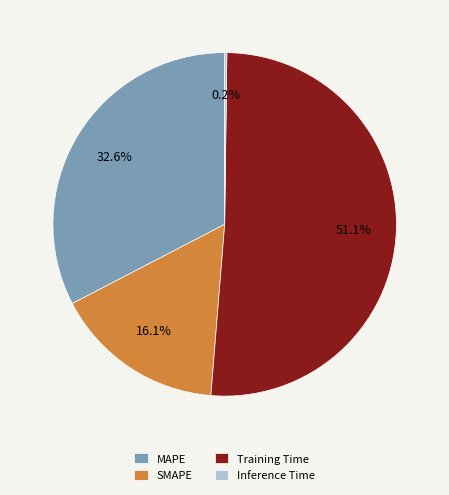

To the nearest percent, what is the average slice percentage?

25%